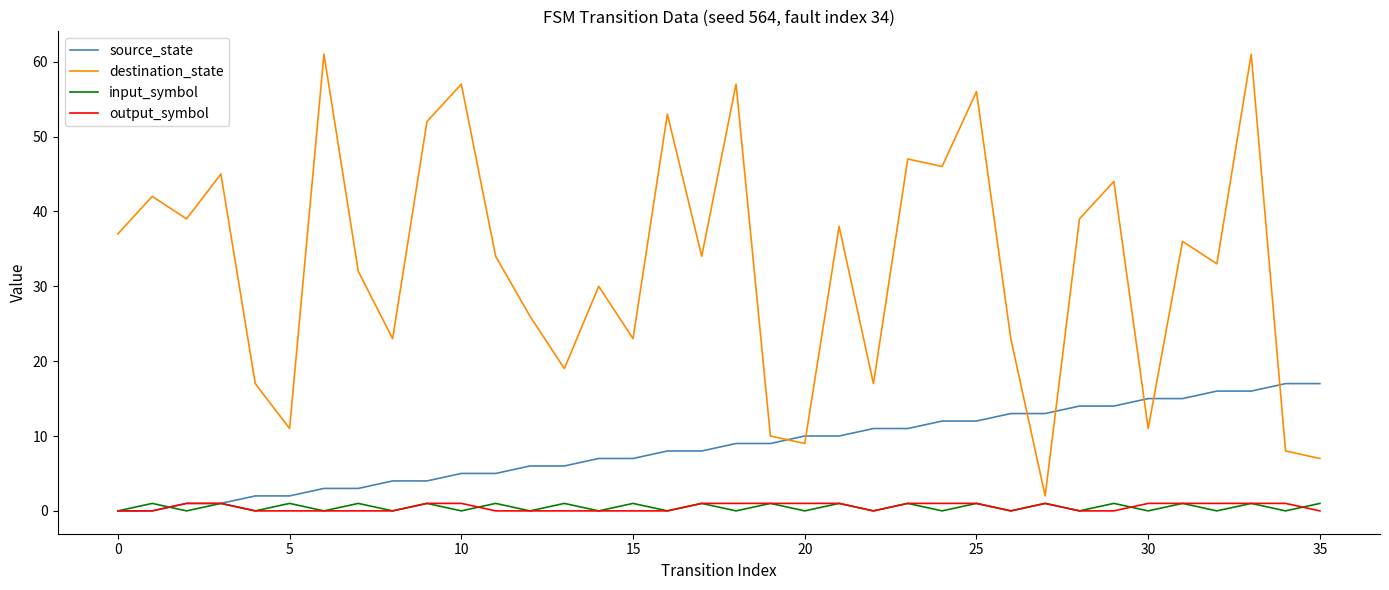

Which series has the widest spread of values?

destination_state